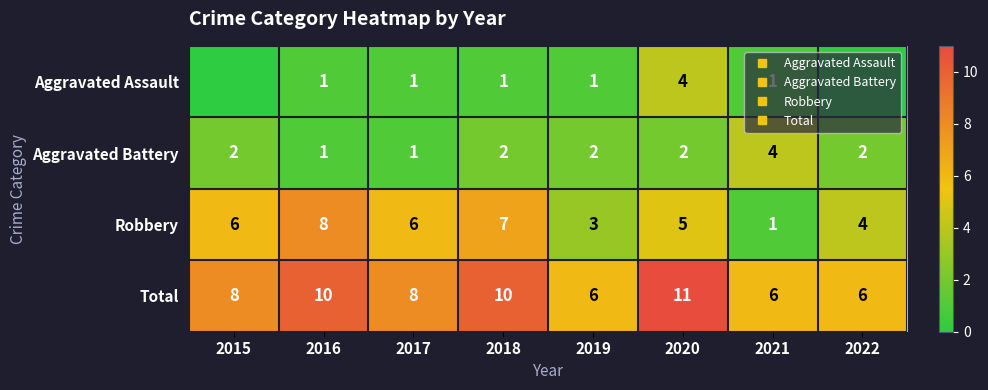

At which label does Aggravated Battery reach its minimum?

2016